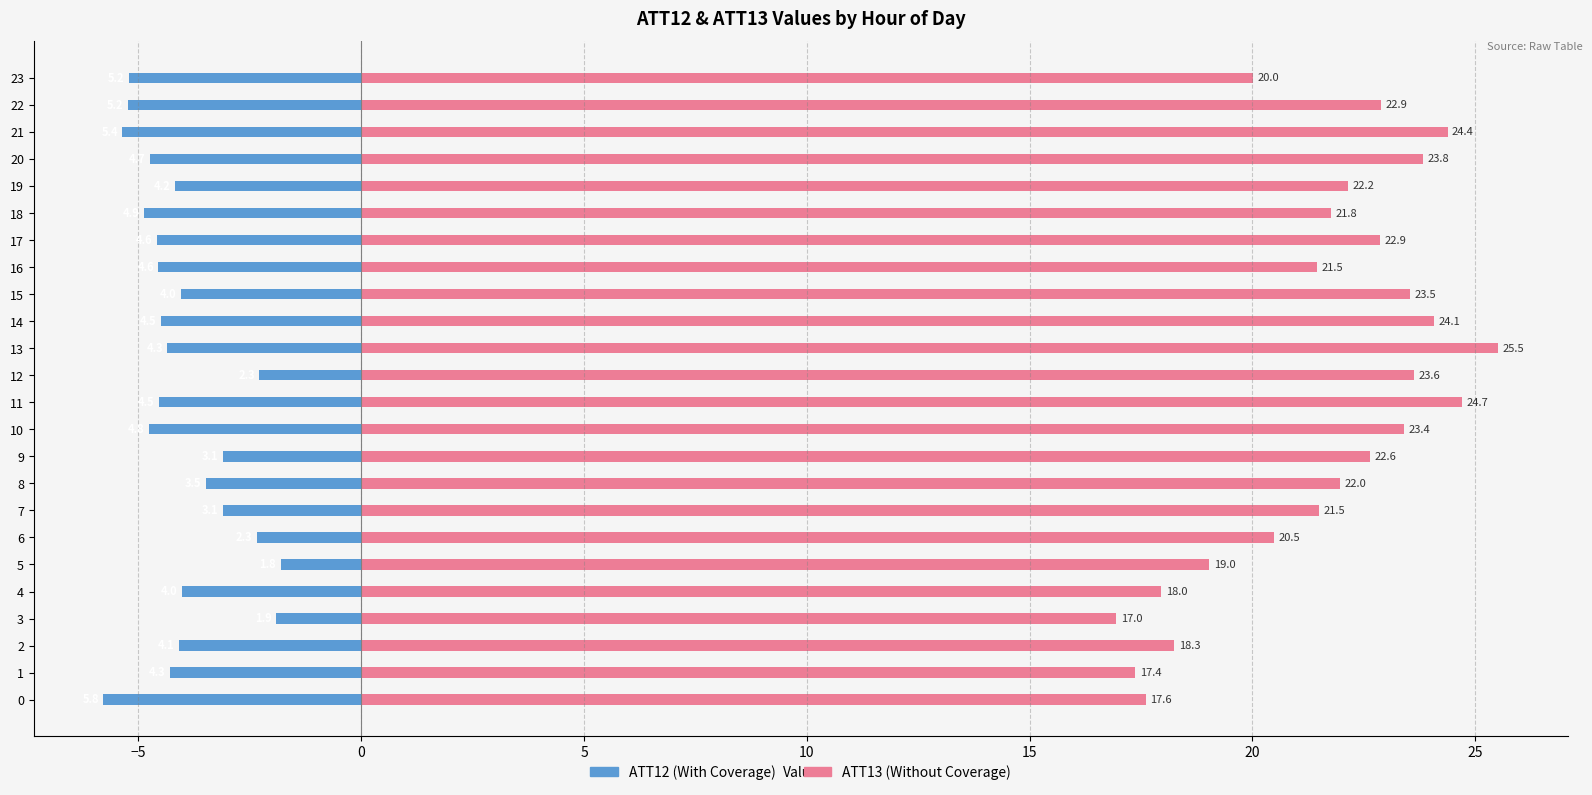

What is the sum of the ATT13 (Without Coverage) values at 15 and 10?

46.9